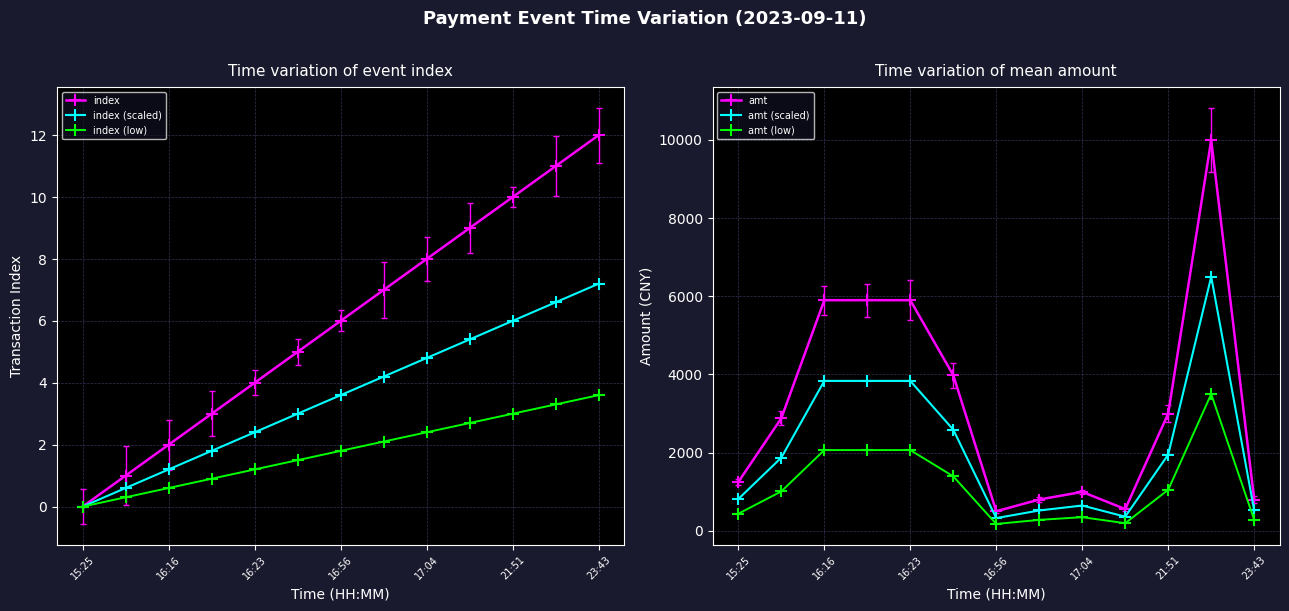

At which category is the sum across all series the highest?

11